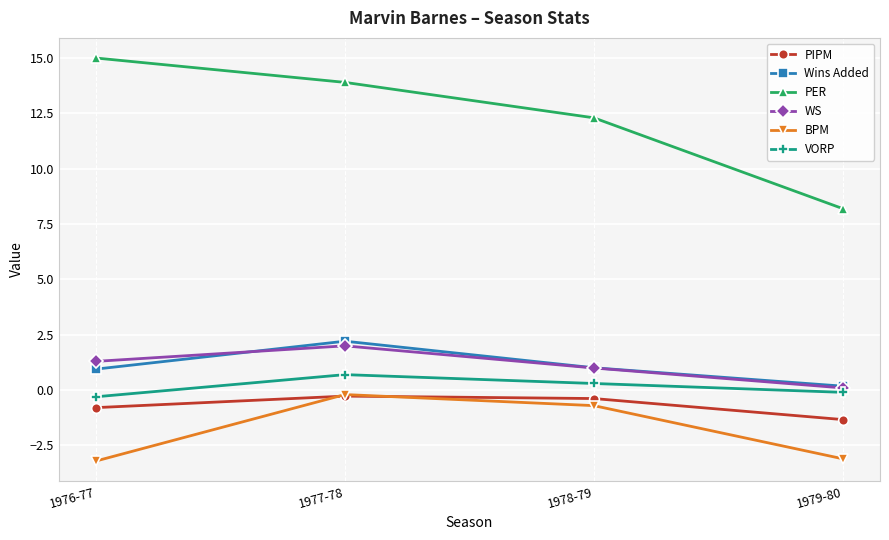

Which series changed the most between 1977-78 and 1979-80?

PER